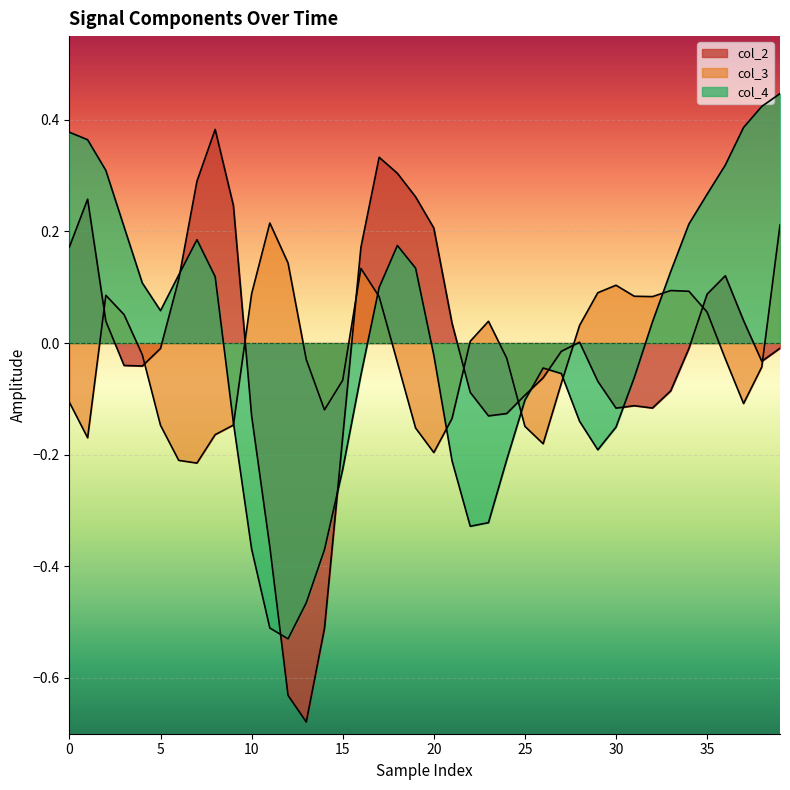

What are all the series names shown in the legend?

col_2, col_3, col_4